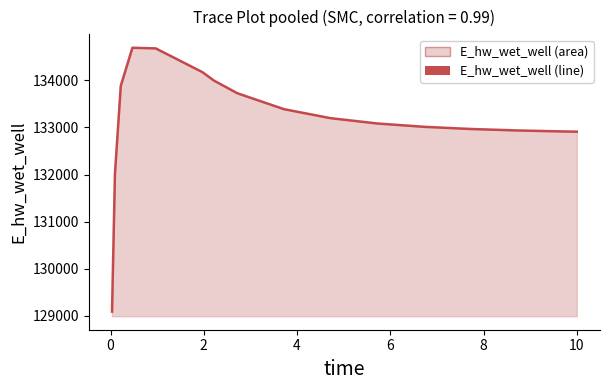

What is the difference between the maximum and minimum values?

5596.8